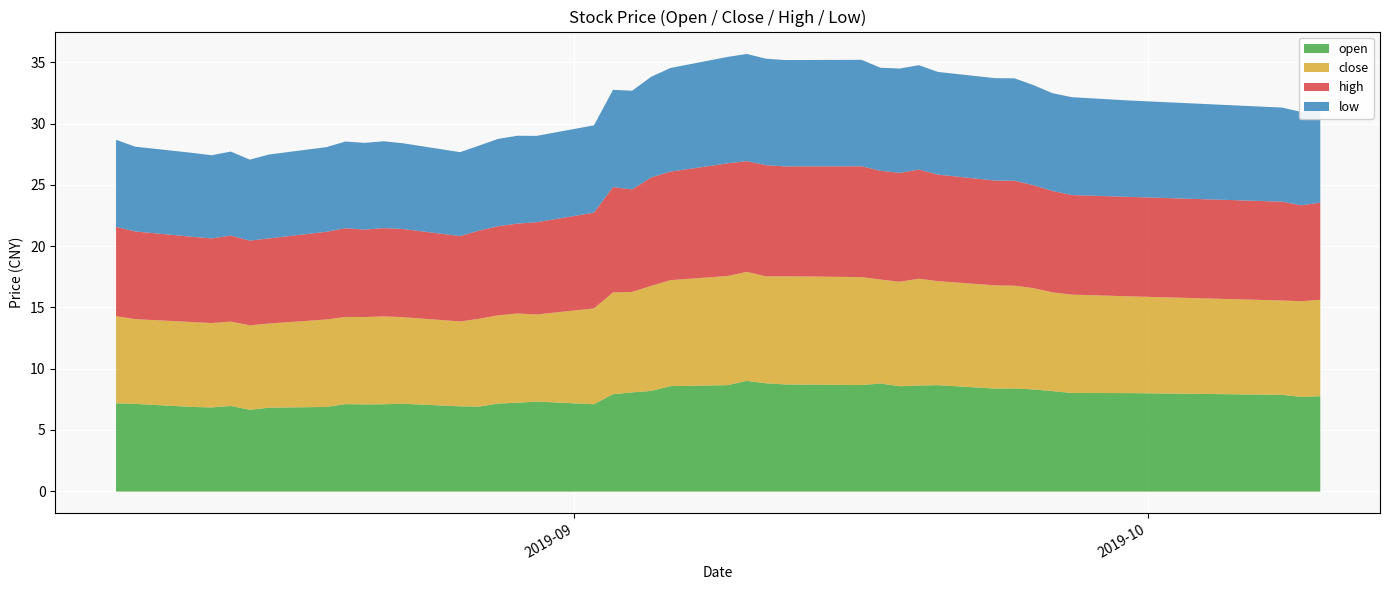

Which category has the lowest value across all series?

2019-08-15